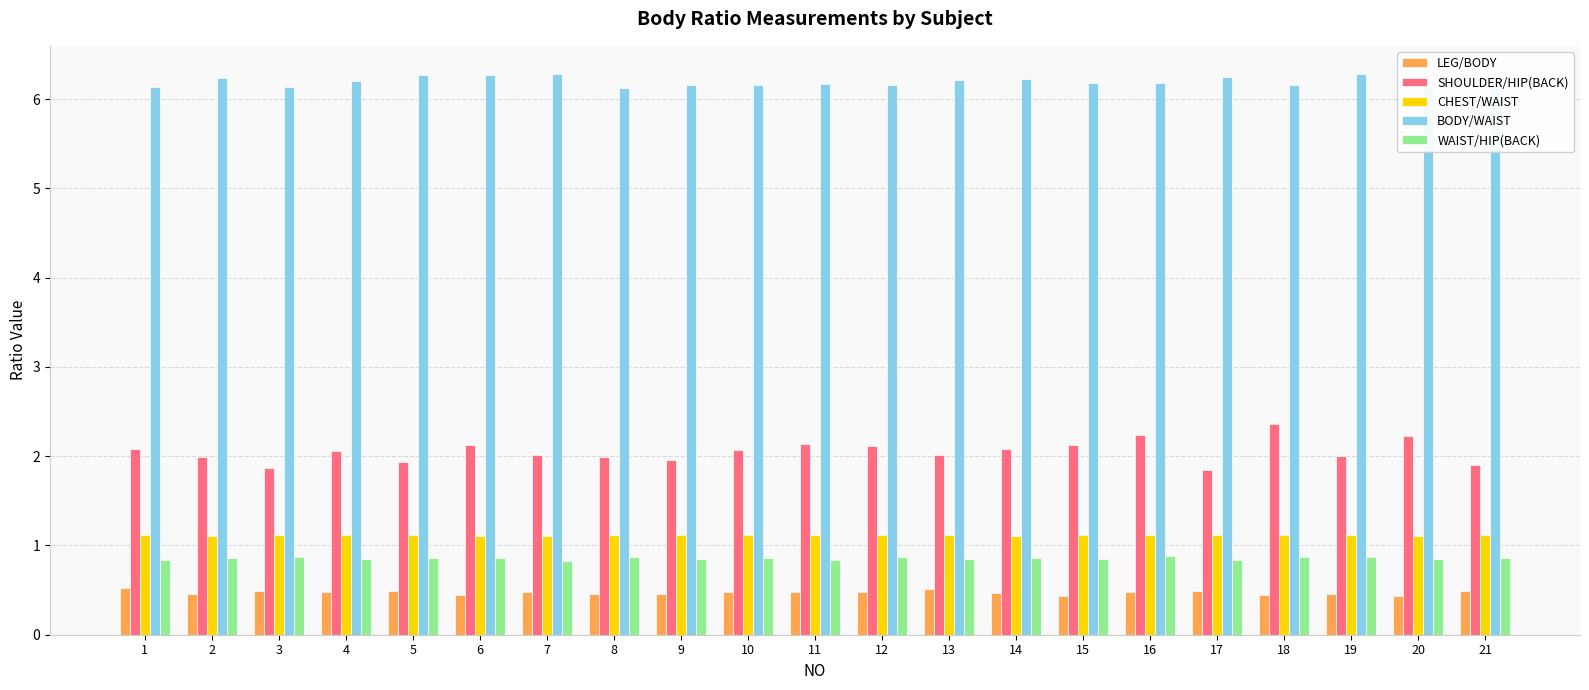

What value does the BODY/WAIST series have at 12?

6.2